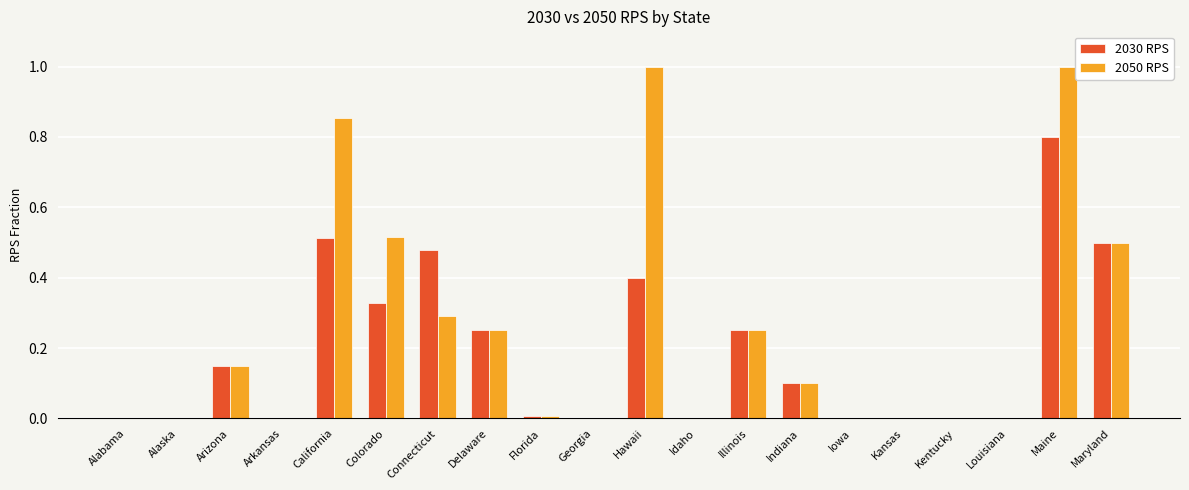

At which category is the sum across all series the highest?

Maine